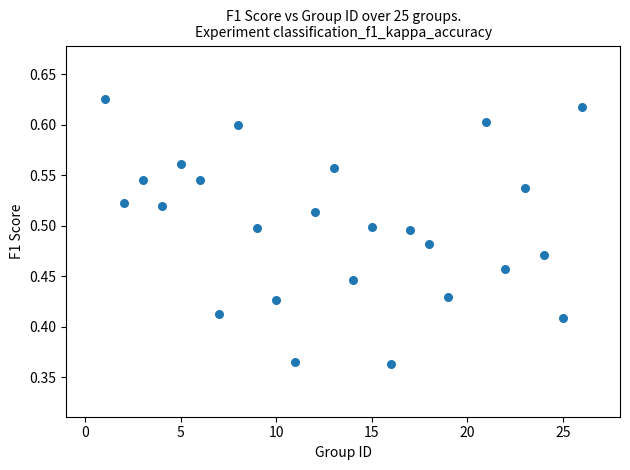

What is the range of X values (max minus min)?

25.0